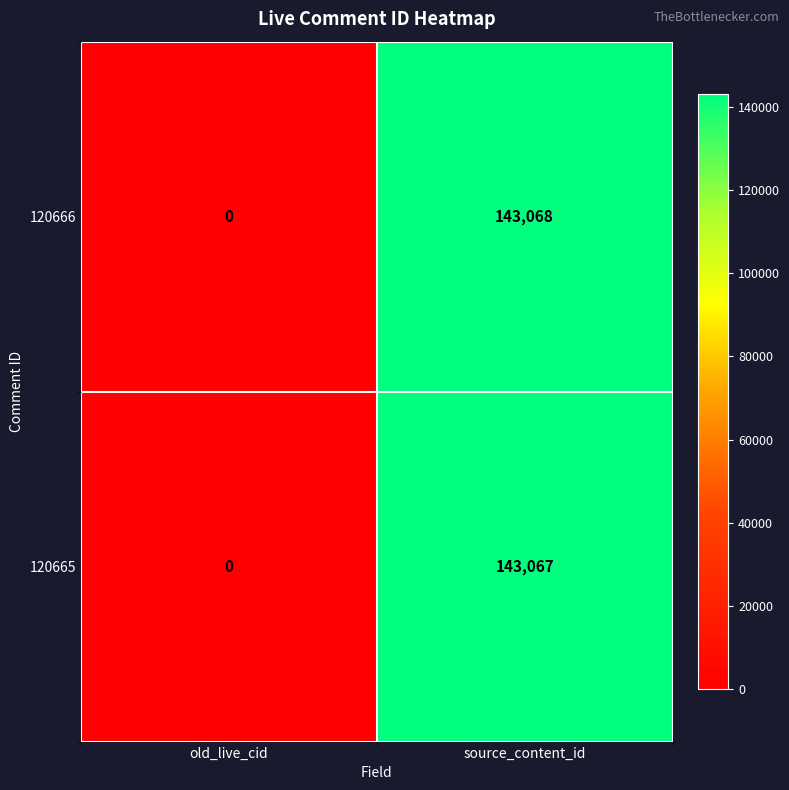

What is the total value across all series at source_content_id?

286135